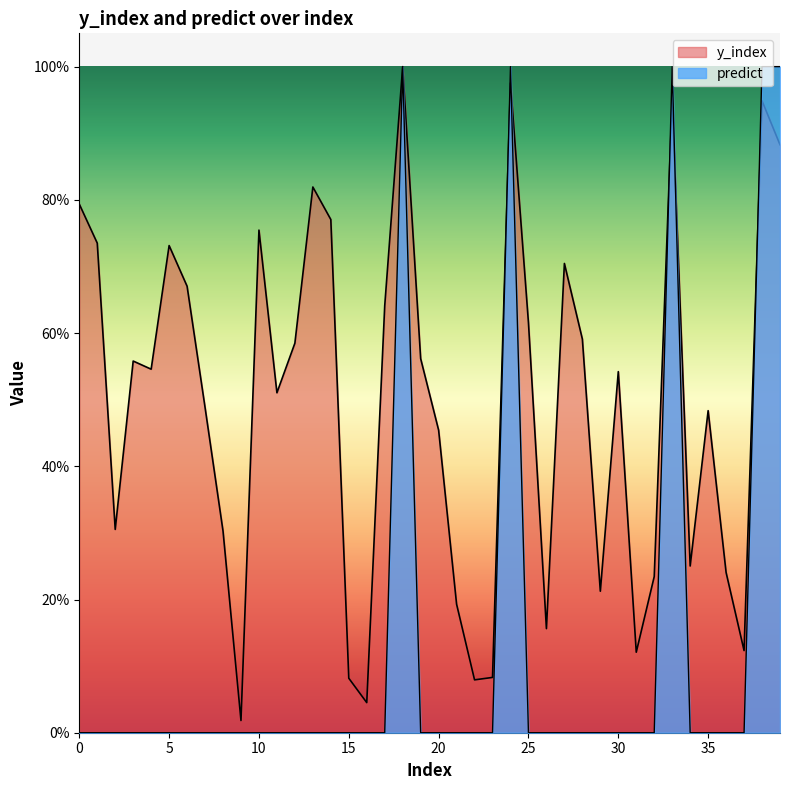

After their last crossing, which series has the higher values: y_index or predict?

predict